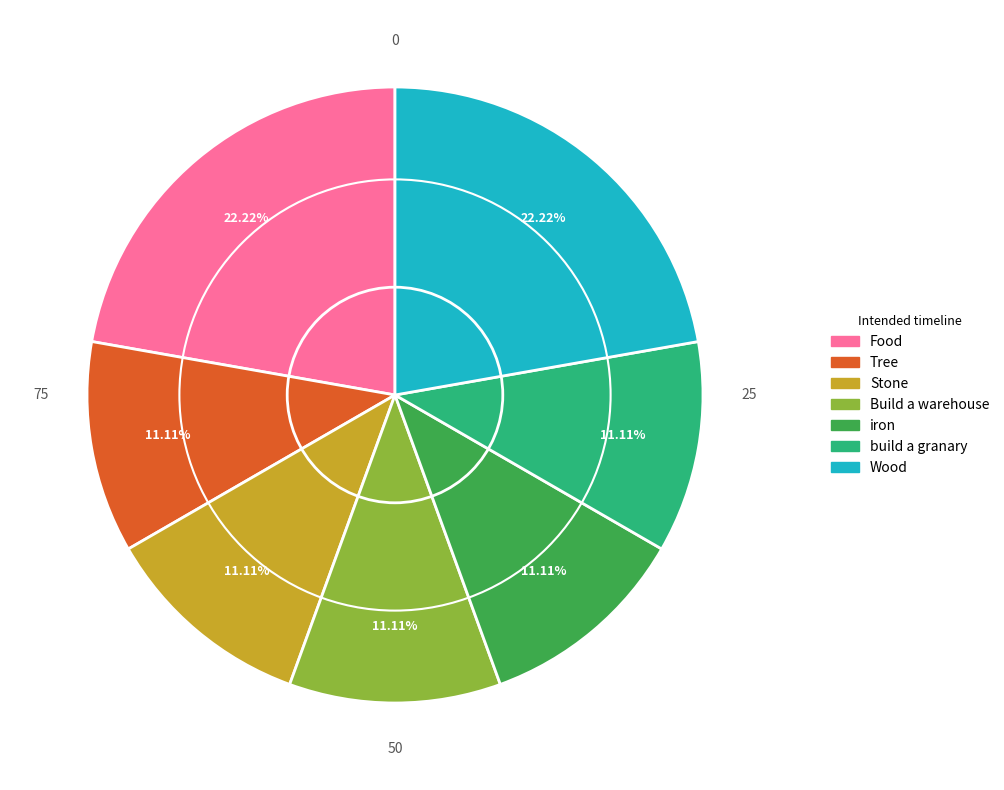

Is it true that Tree is 20% of the pie?

False